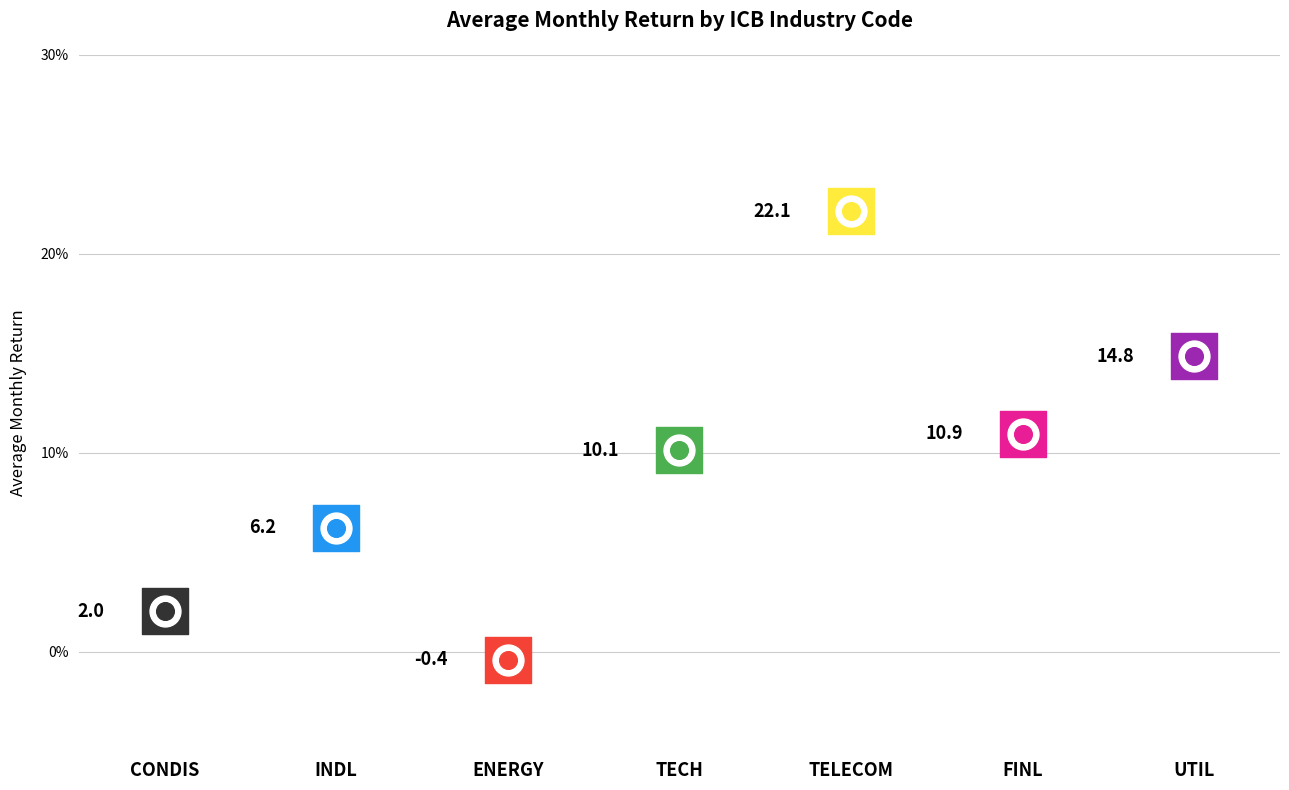

Between FINL and ENERGY, which is larger?

FINL